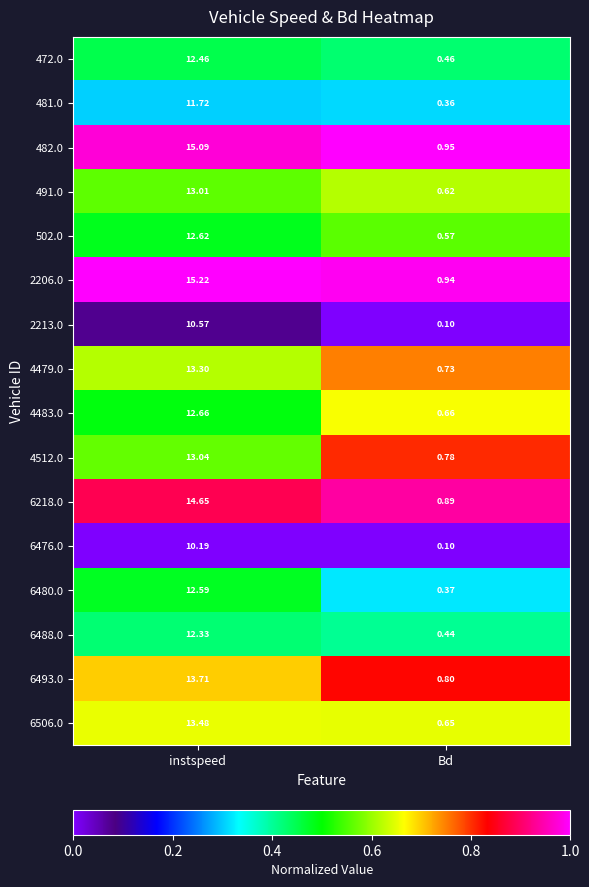

Which category has the lowest value in the 481.0 series?

Bd